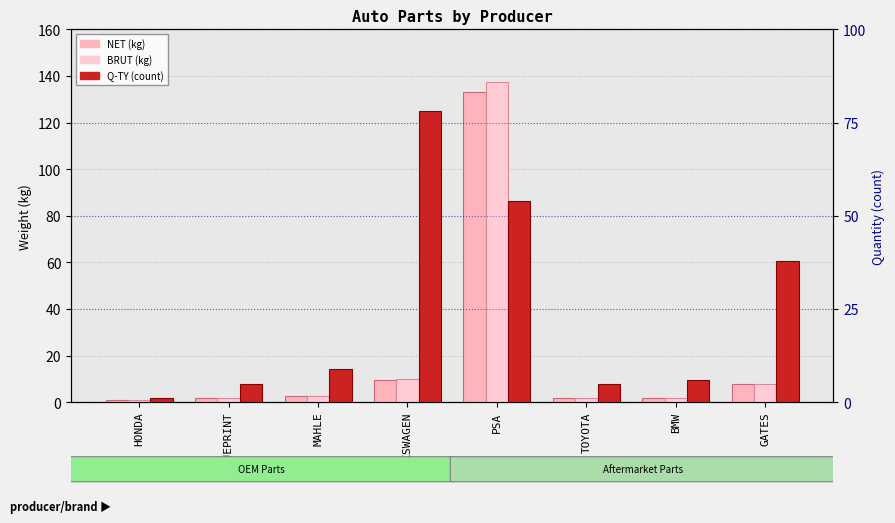

At which label does BRUT (kg) reach its minimum?

HONDA